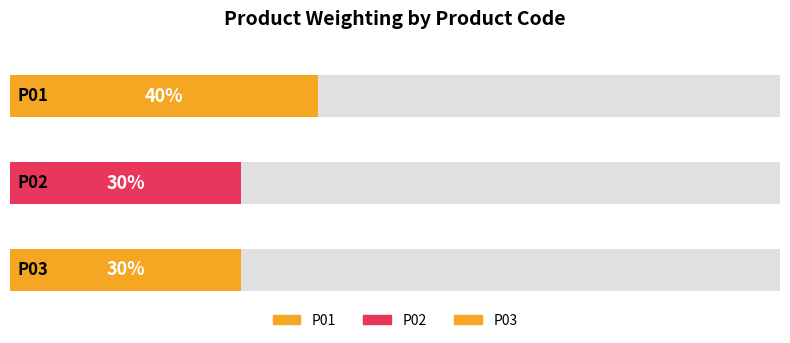

Reading right to left, what are all the values shown in this chart?

P03=30	P02=30	P01=40